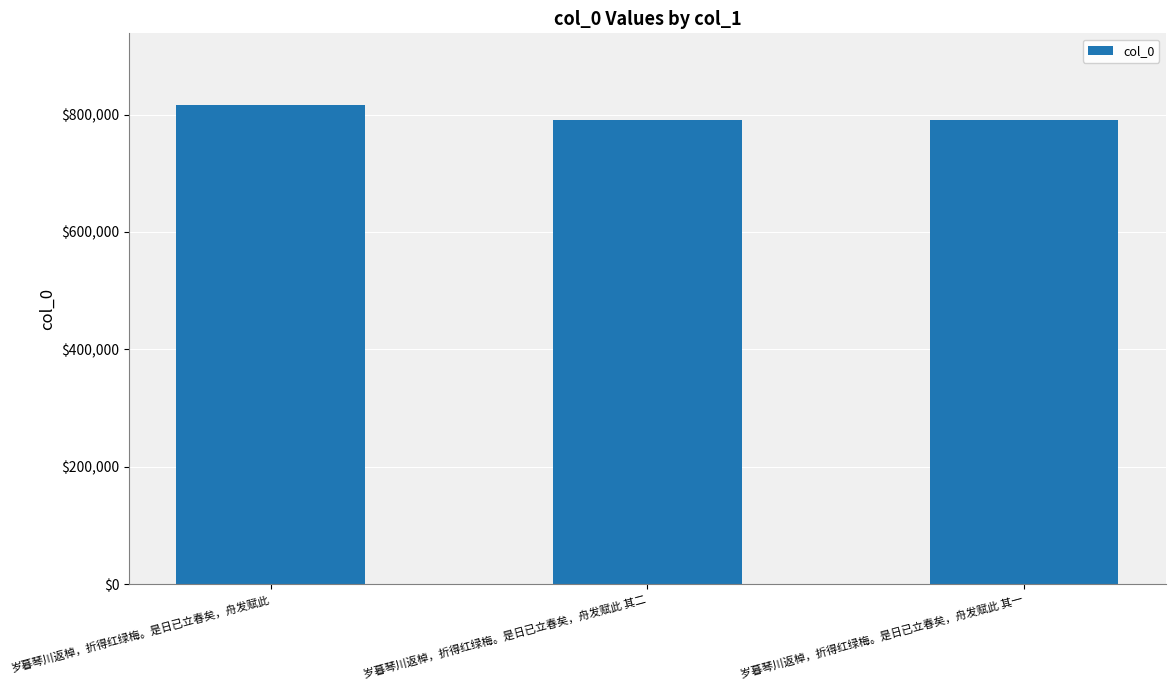

Where does the data first go above 790351?

岁暮琴川返棹，折得红绿梅。是日已立春矣，舟发赋此